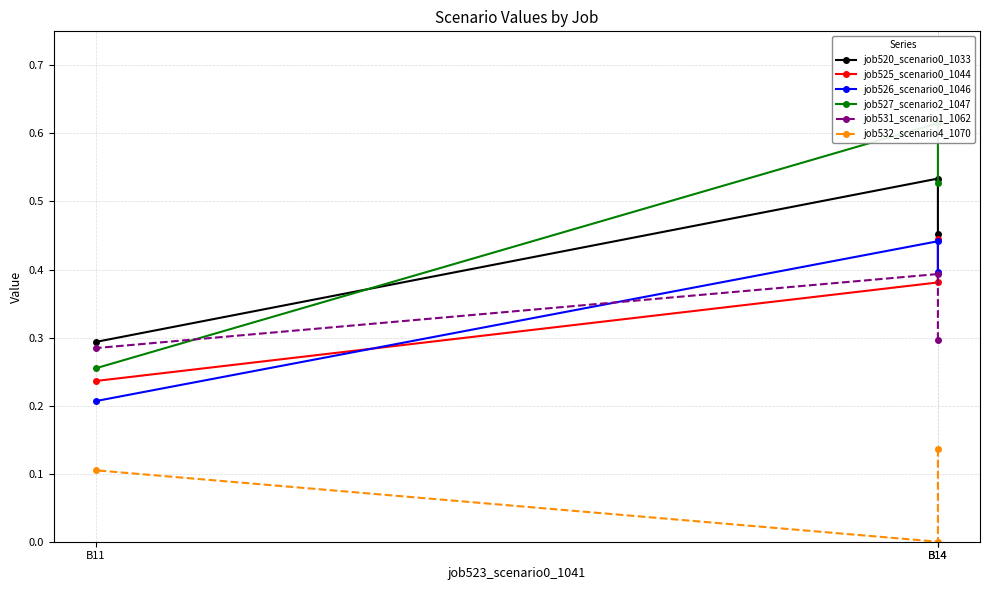

At which label is job531_scenario1_1062 closest to 0?

B11